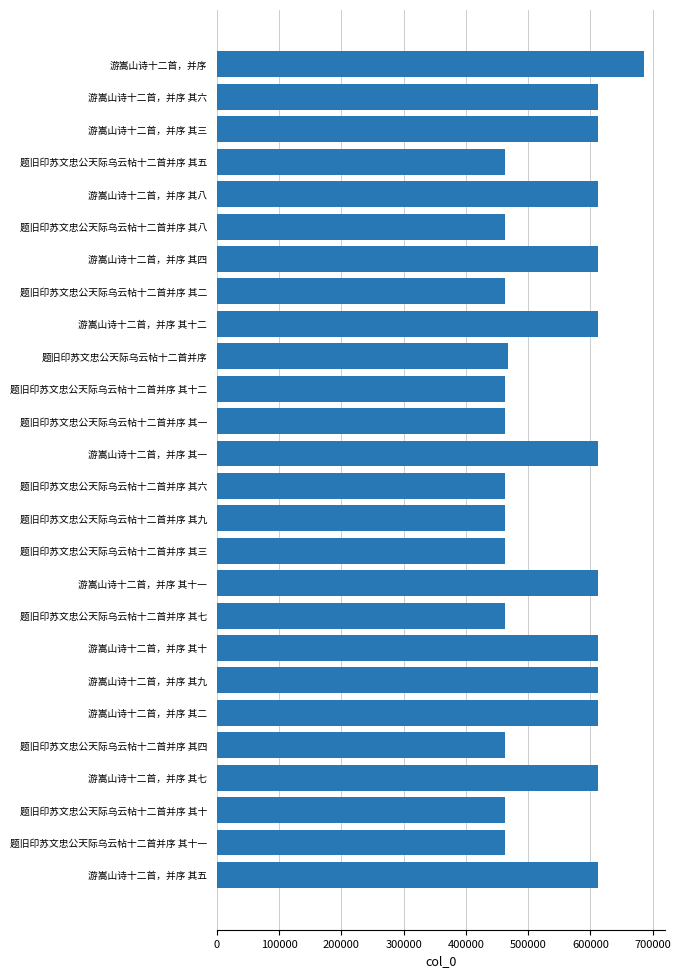

What is the sum of all values?

14041017